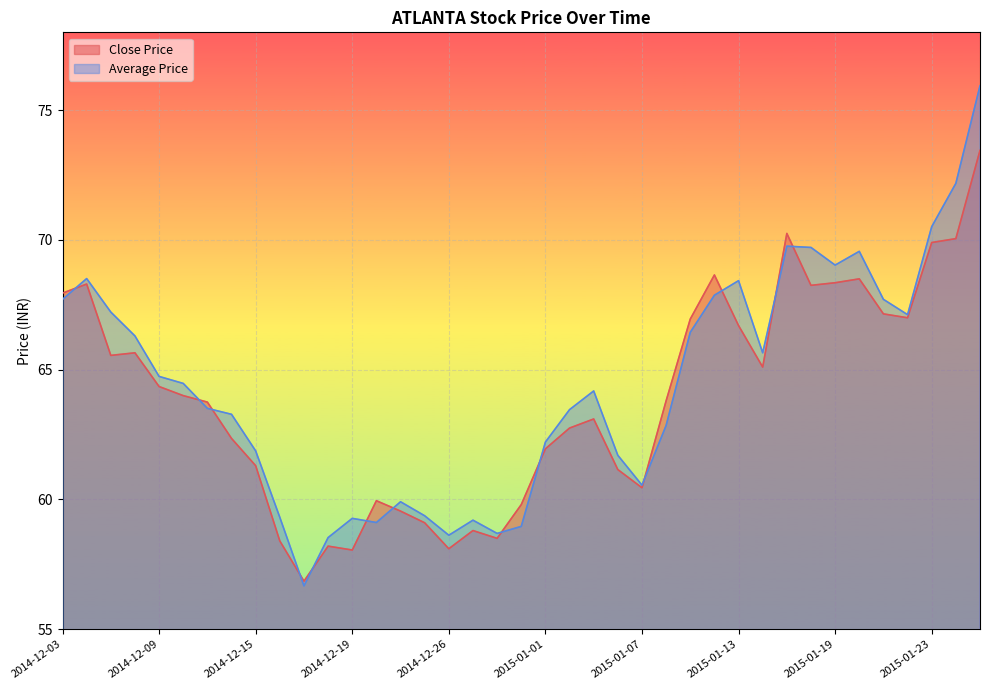

How many intersections are there between Close Price and Average Price?

13